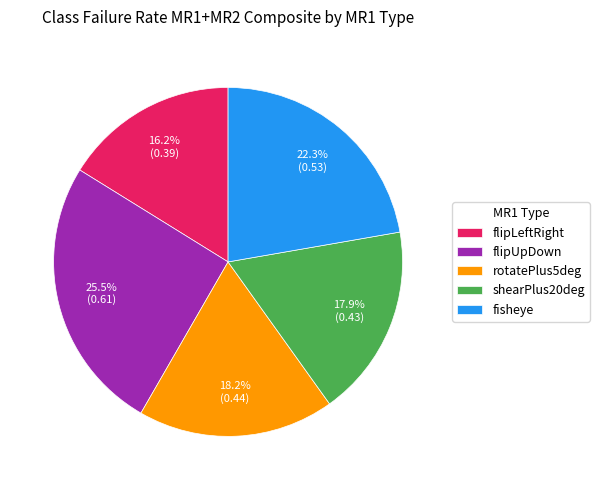

True or false: flipLeftRight accounts for 16% of the total.

True